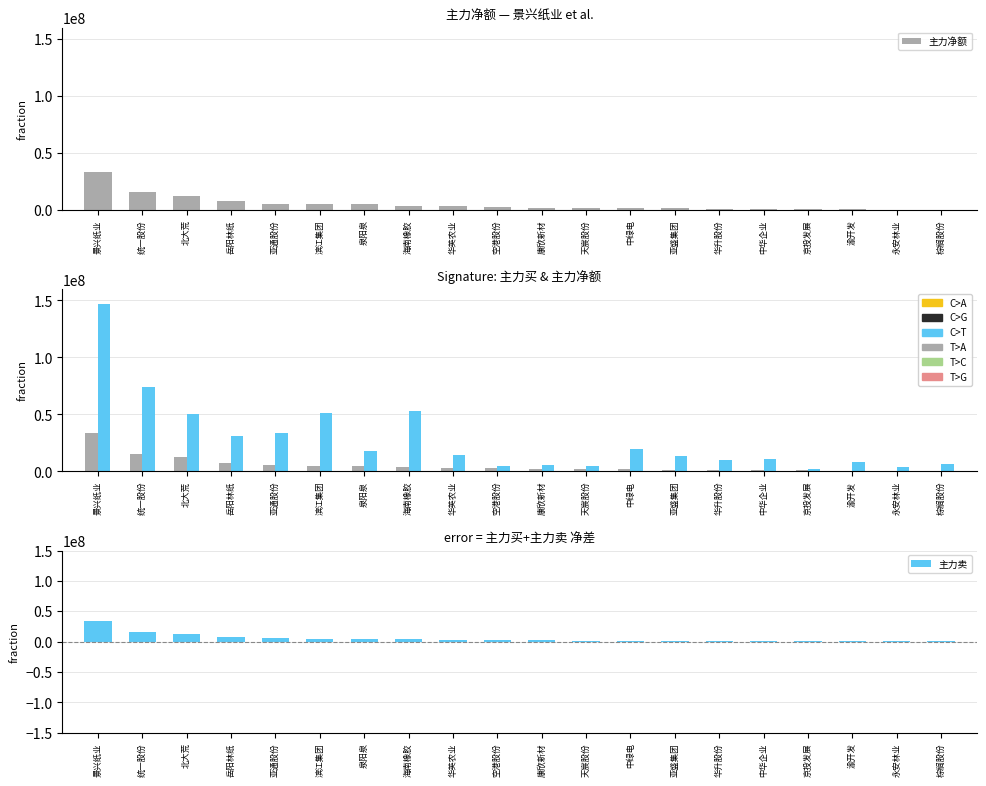

True or false: 主力净额 has a value of 2680359 at 空港股份.

True